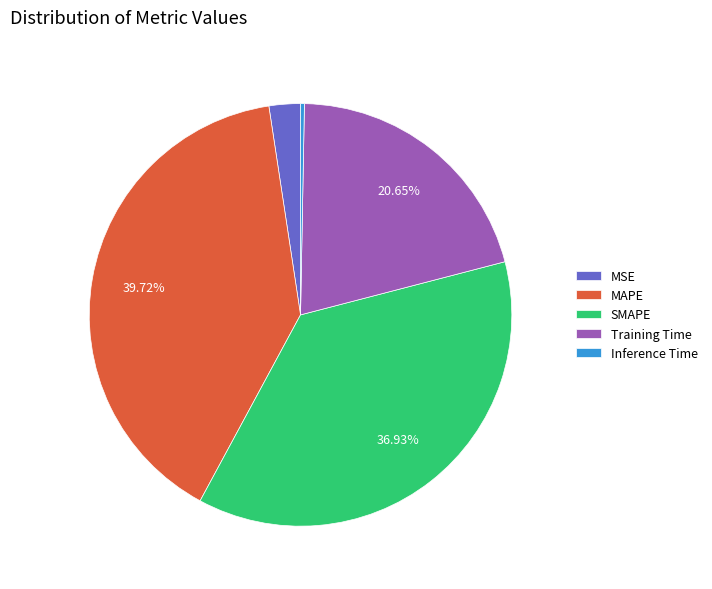

To the nearest percent, what is the difference between the largest and smallest slice percentages?

39%